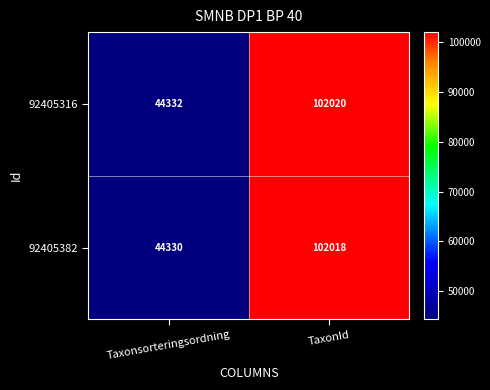

What is the smallest value displayed?

44330